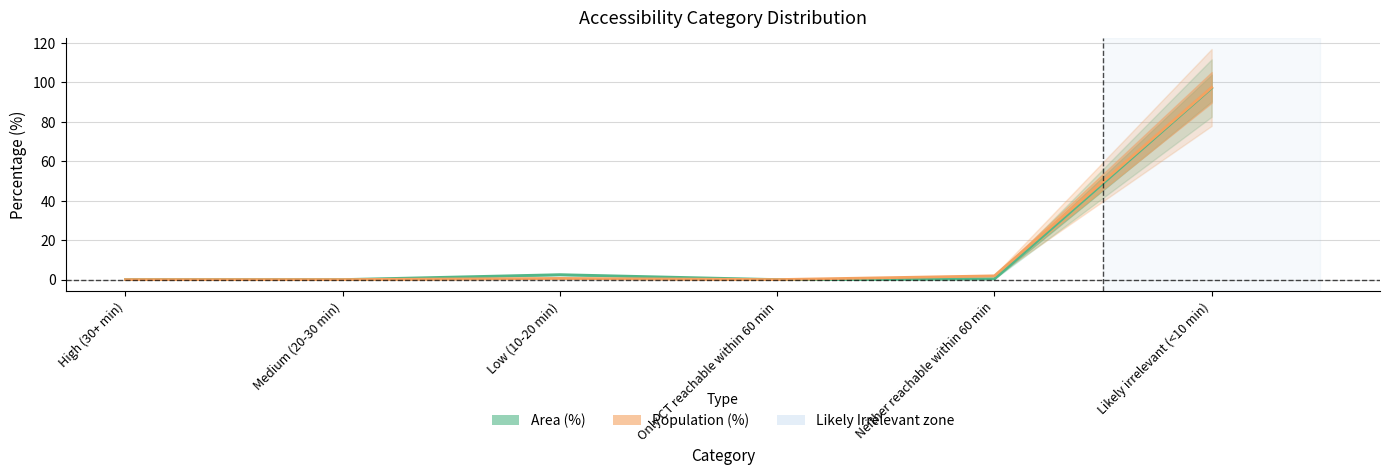

Between Medium (20-30 min) and Neither reachable within 60 min, which is larger?

Neither reachable within 60 min